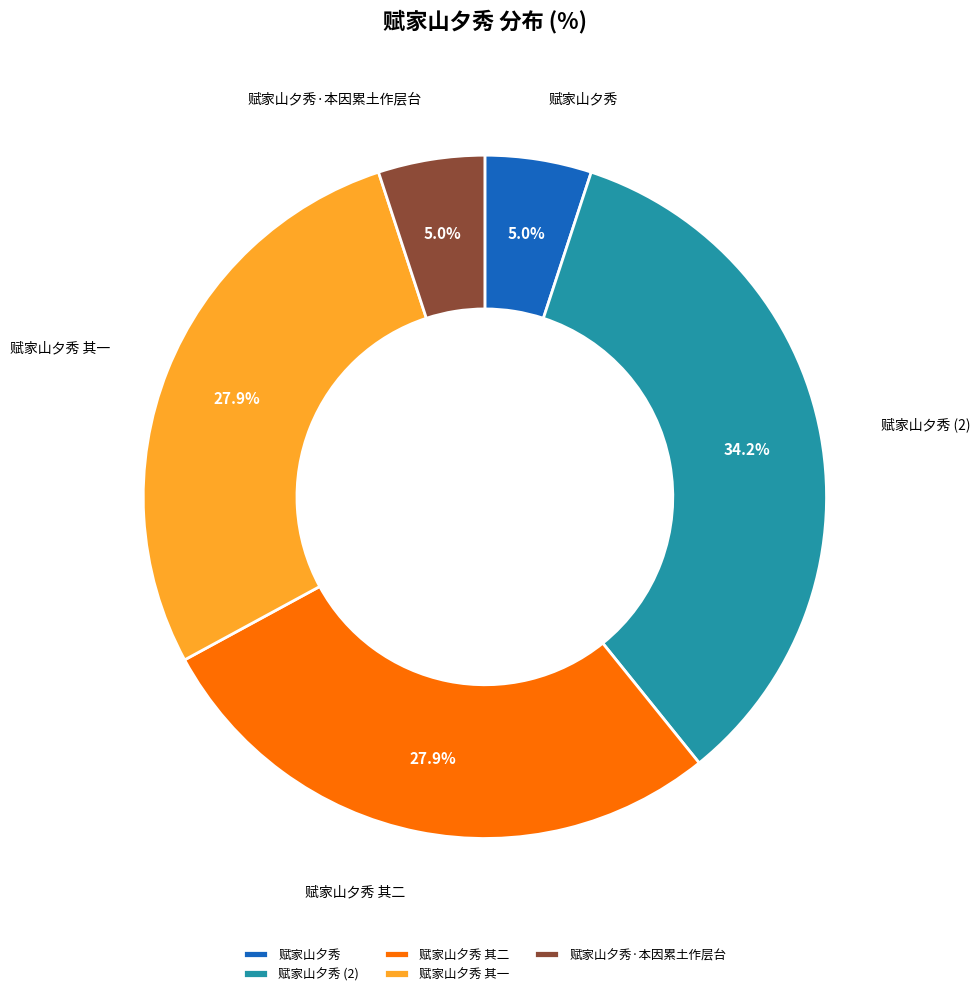

Combined, what portion of the pie is 赋家山夕秀 and 赋家山夕秀 其一?

32.9%